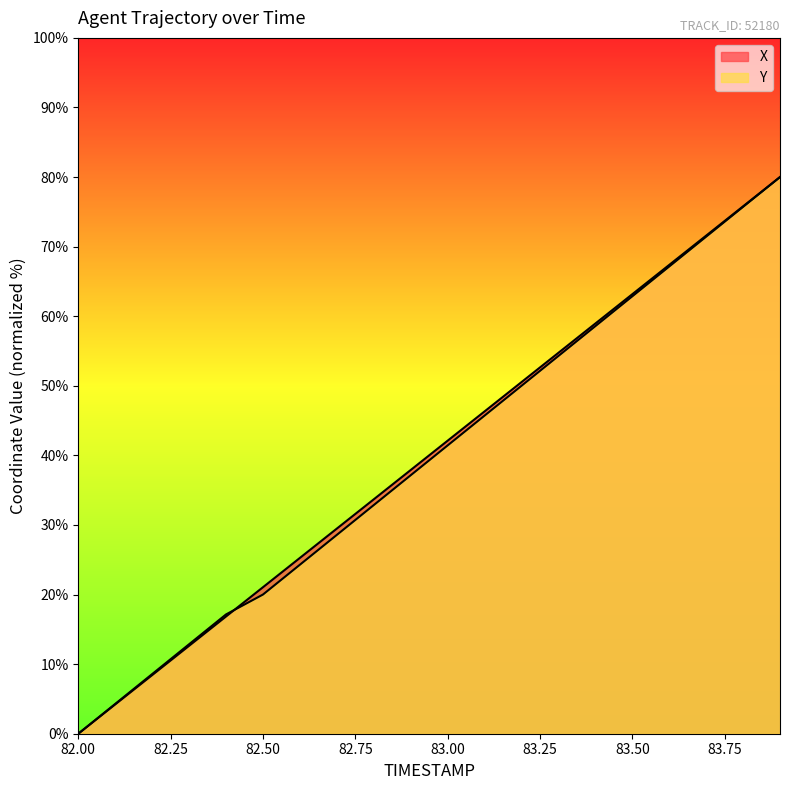

True or false: X has more than 2 points higher than both neighbors.

False